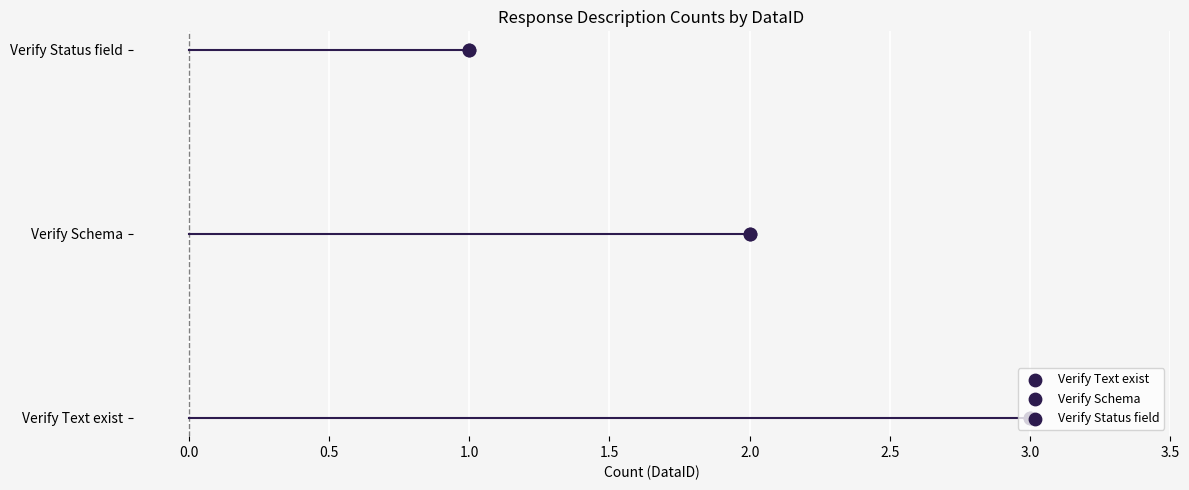

Which has a higher value, Verify Schema or Verify Text exist?

Verify Text exist